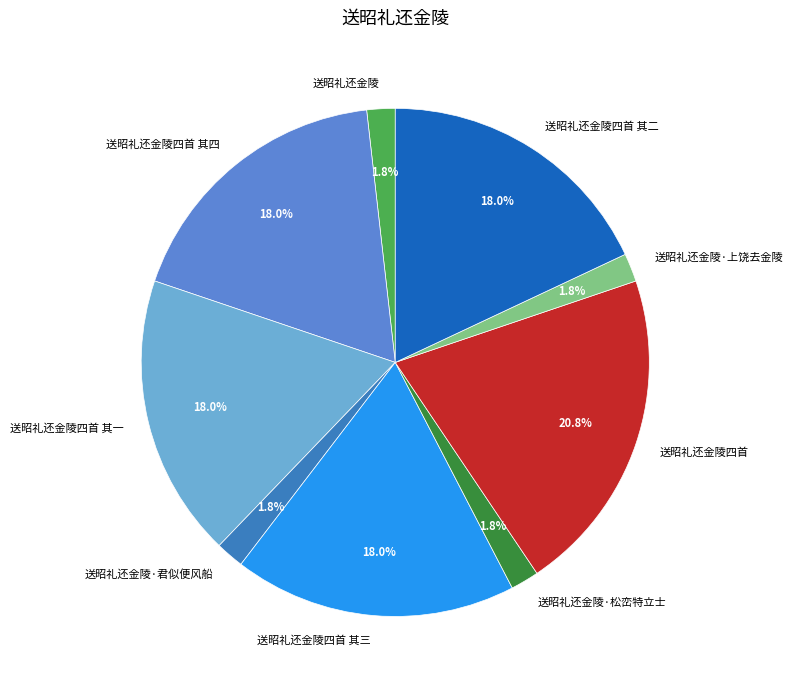

Count the number of slices in the pie.

9